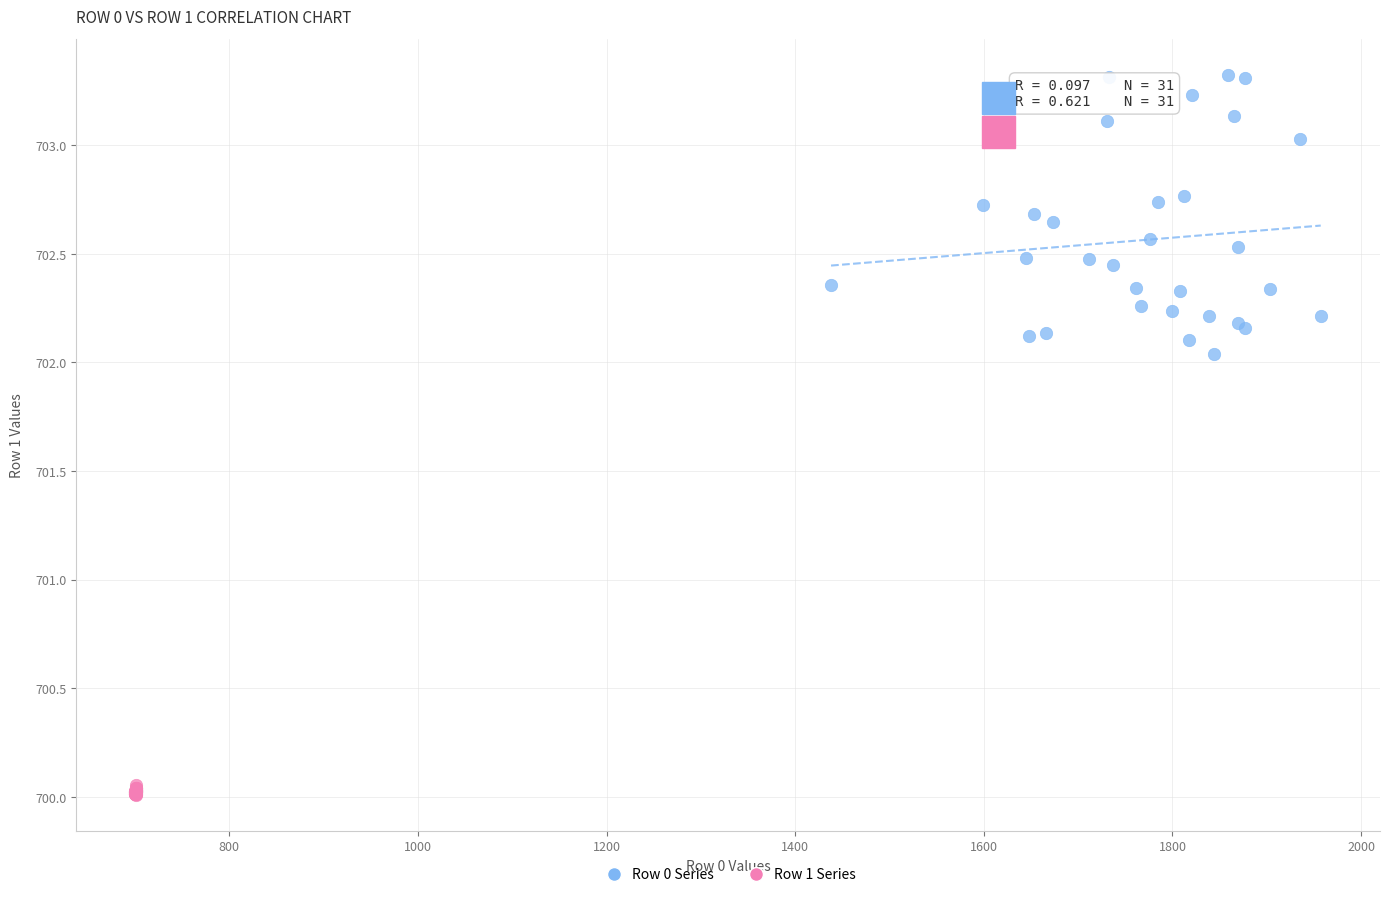

What are all the series names shown in the legend?

Row 0 Series, Row 1 Series